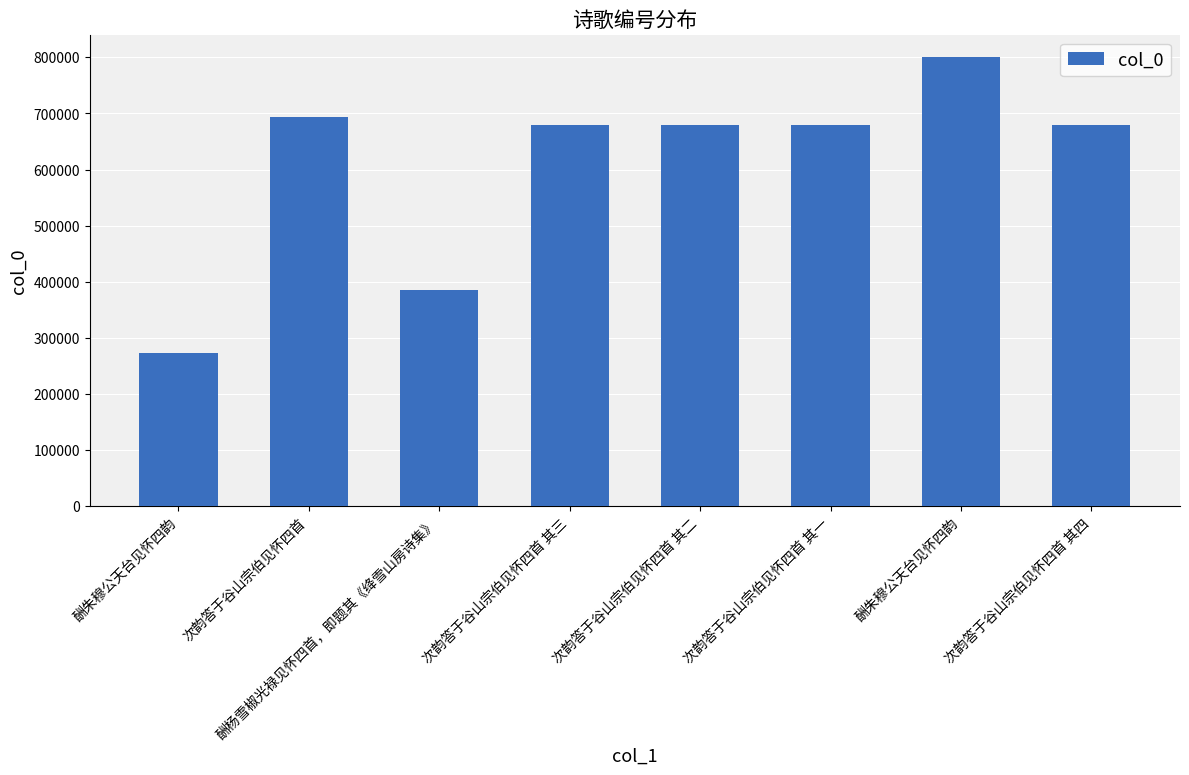

Are the bars grouped side by side (vs. stacked)?

No